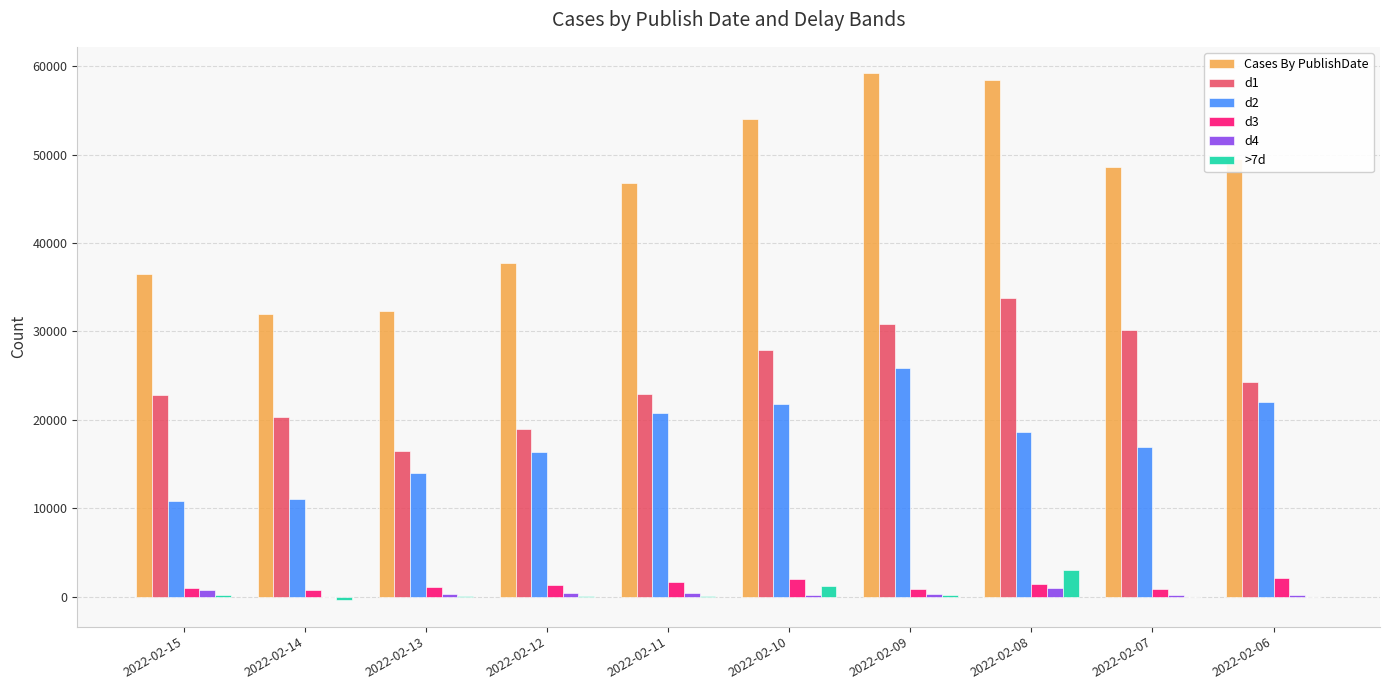

What is the total value across all series at 2022-02-10?

107198